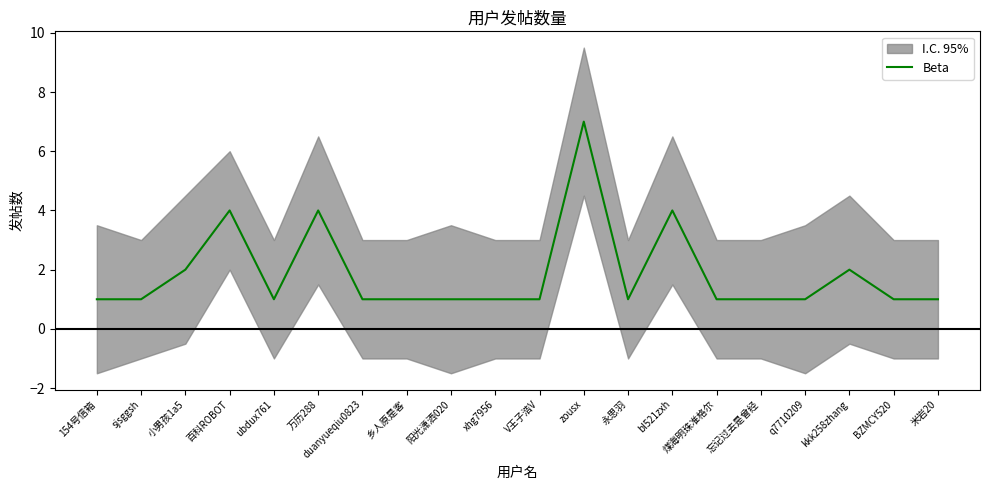

What is the sum of the values at zousx and 百科ROBOT?

11